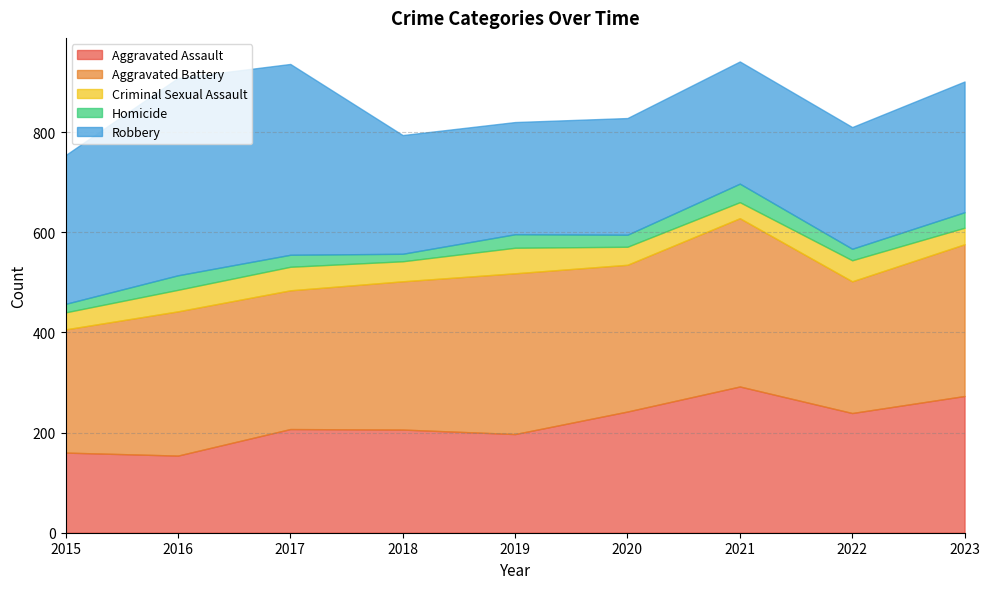

Reading left to right, list all the values displayed in this chart.

Aggravated Assault: 160	154	207	206	197	242	292	239	273
Aggravated Battery: 246	288	277	296	321	293	336	263	303
Criminal Sexual Assault: 34	43	47	40	51	36	32	42	33
Homicide: 17	29	24	15	27	24	37	23	31
Robbery: 297	394	381	237	224	233	244	243	261